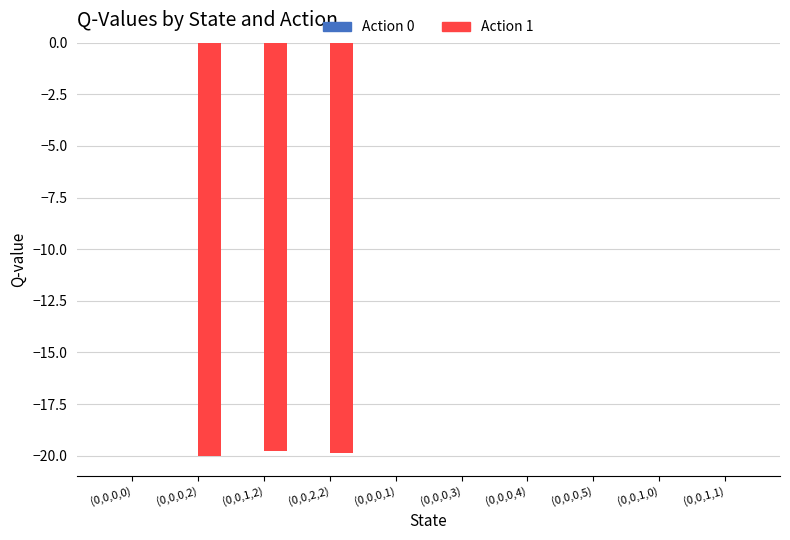

The value at (0,0,1,2) is -19.8. True or false?

True